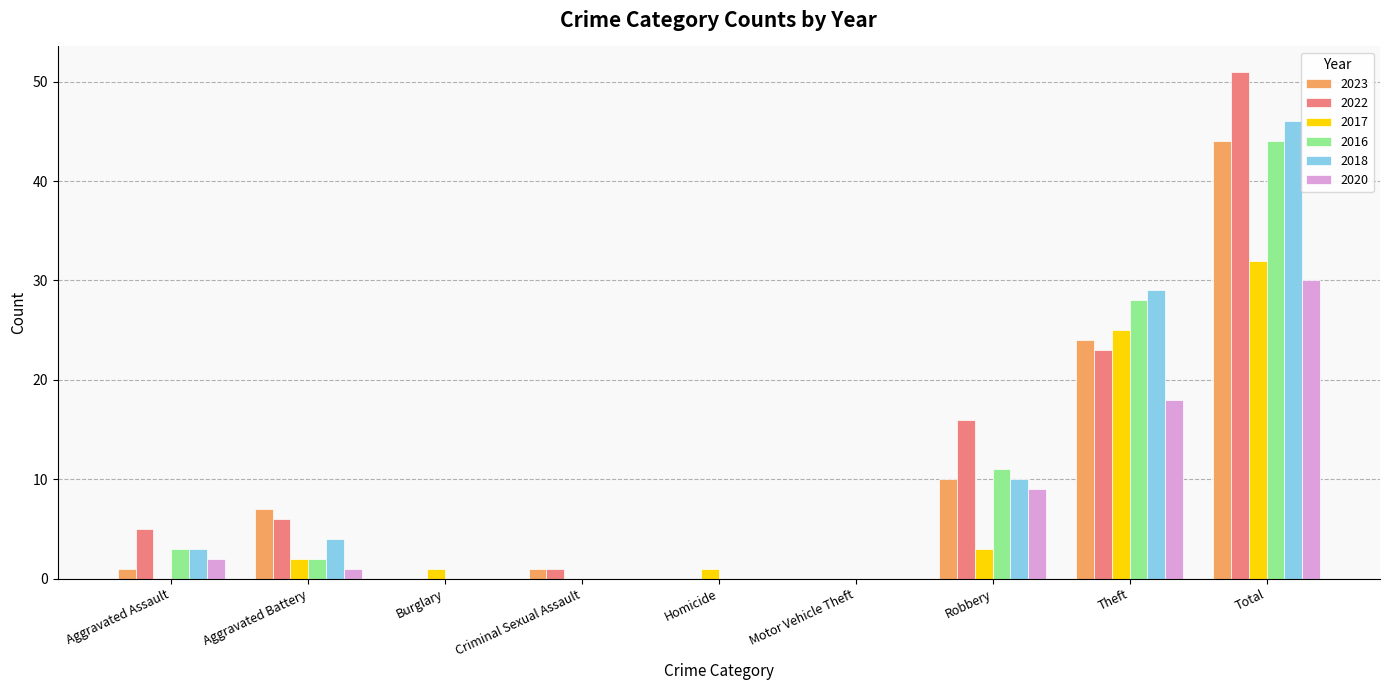

The value of 2018 at Total is 46. True or false?

True